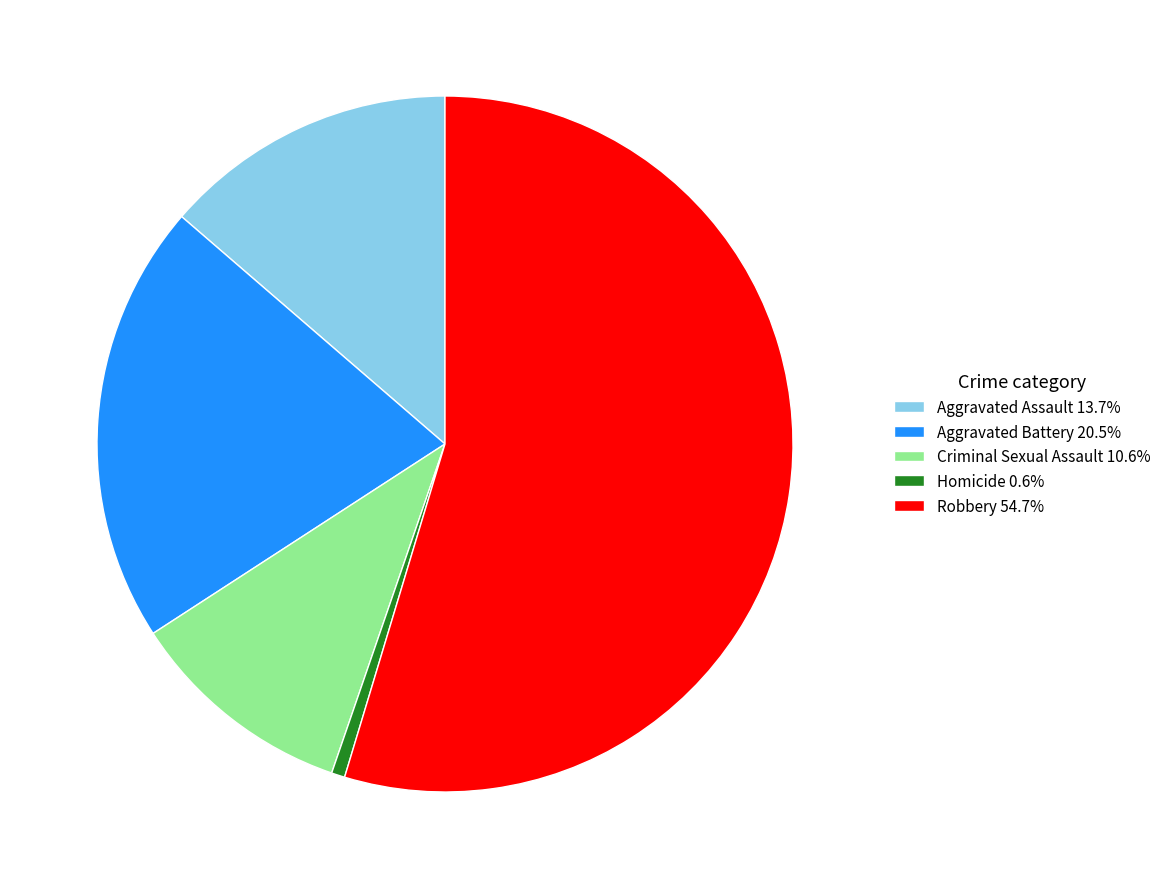

Count the number of slices in the pie.

5